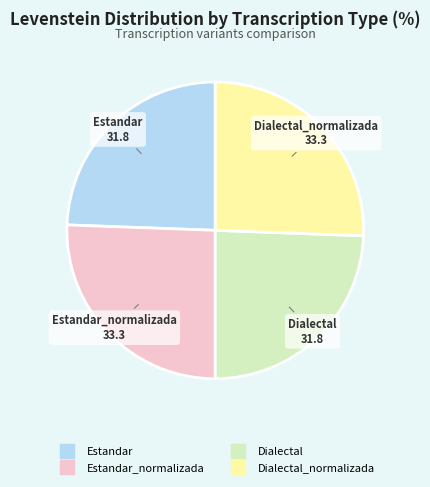

Is there any slice that represents more than half of the pie?

No